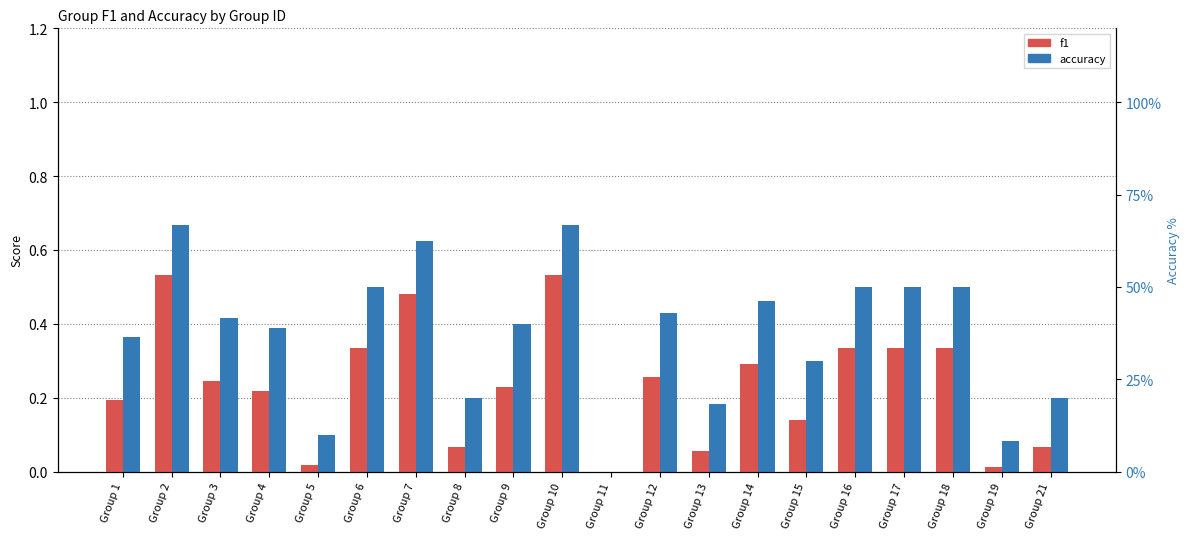

What is the value of the accuracy bar at the 2nd from the left?

0.7